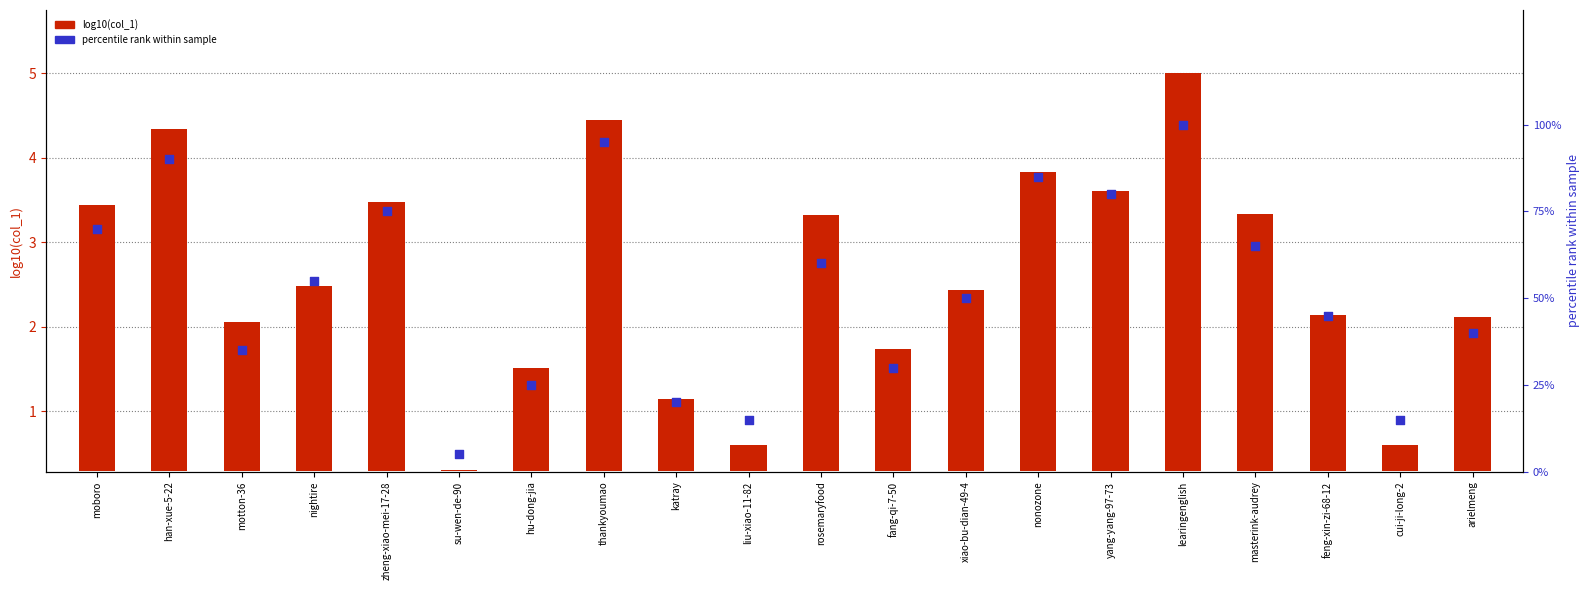

Which series has the widest spread of Y values?

percentile rank